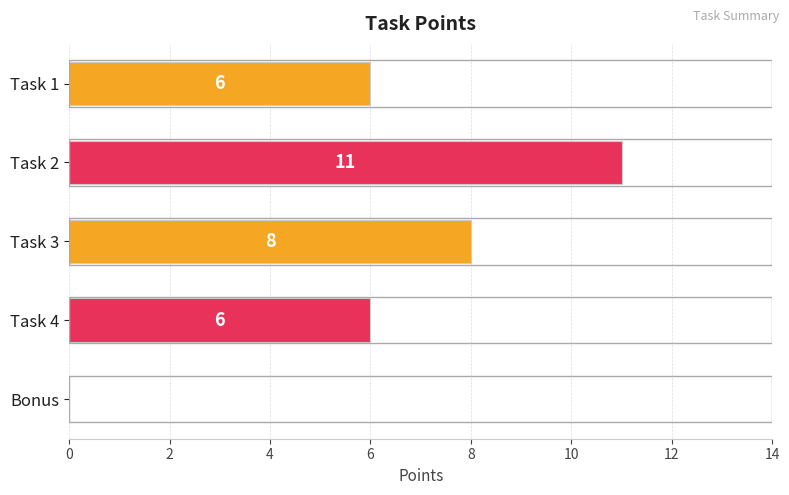

Which has a higher value, Bonus or Task 4?

Task 4